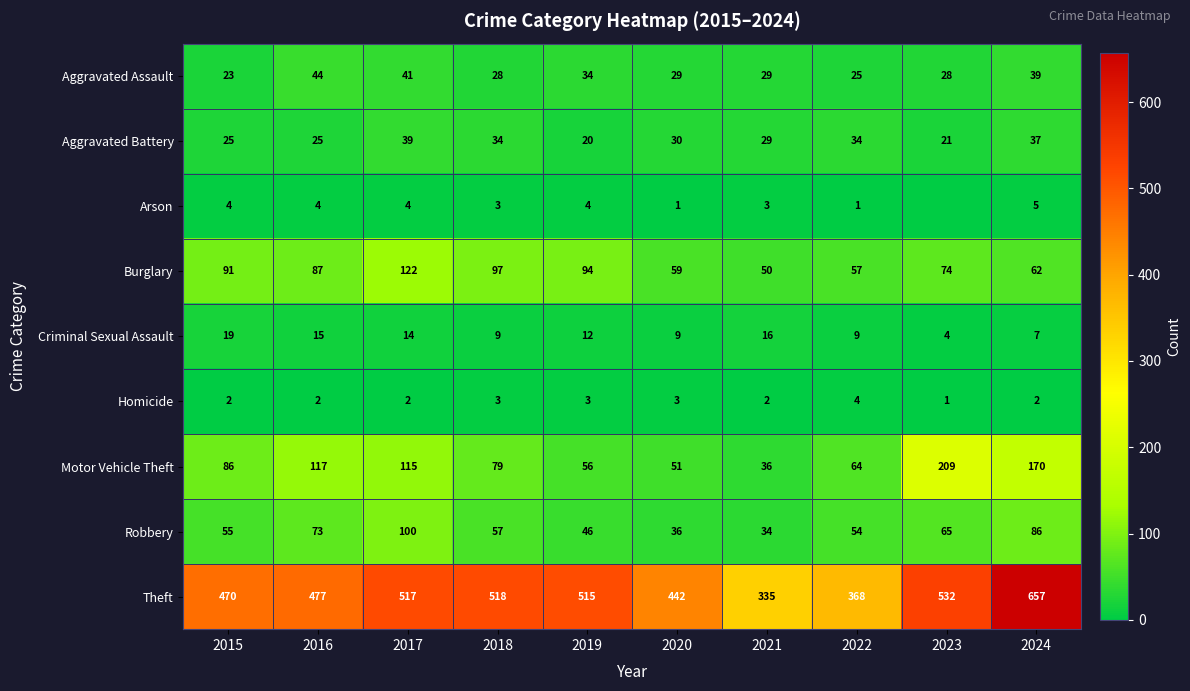

Read the Homicide value at 2022.

4